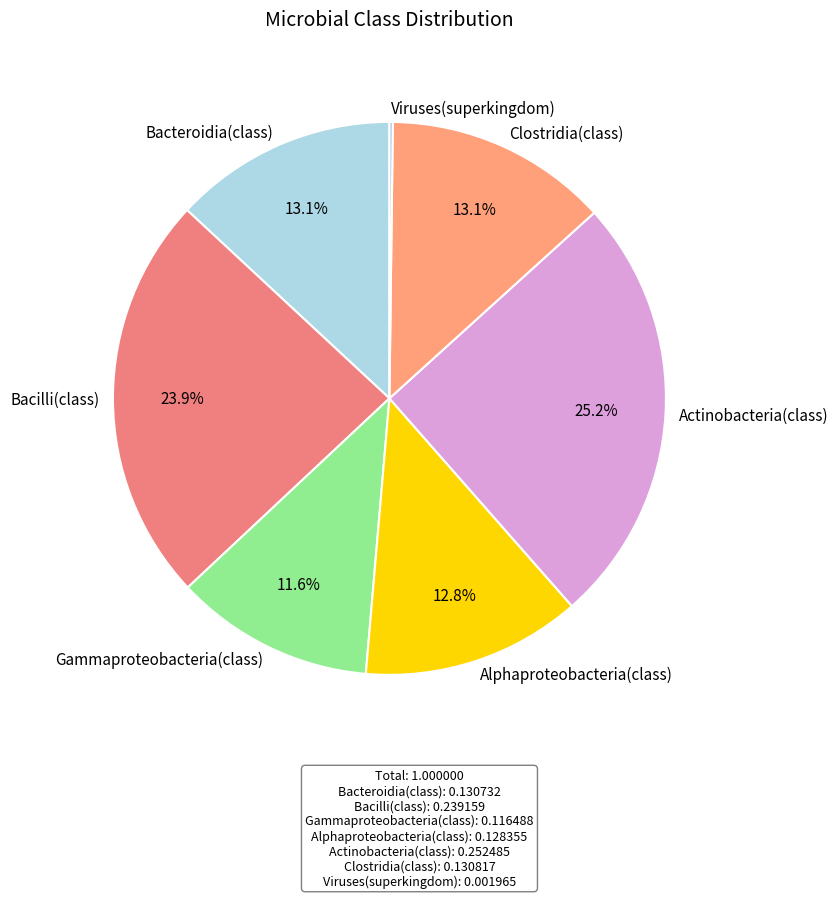

What percentage is NOT represented by Clostridia(class)?

86.9%